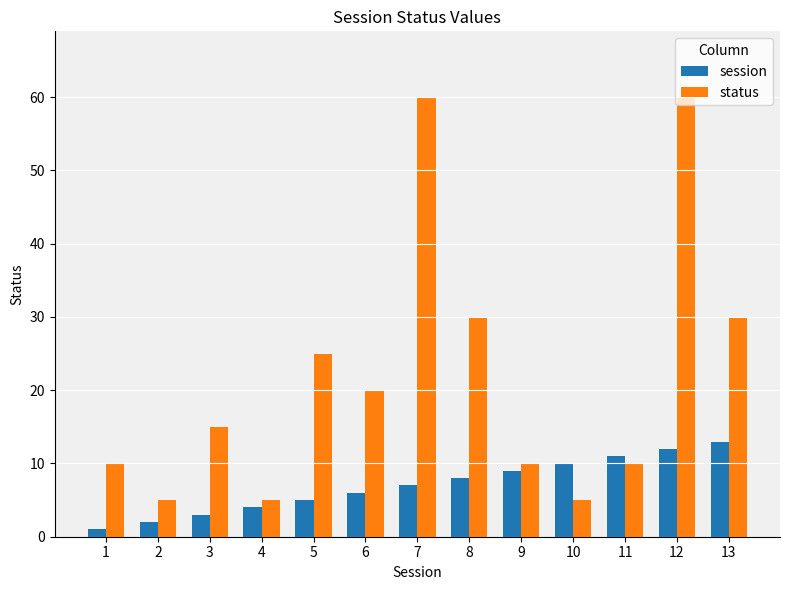

Read the status value at 2, to the nearest 5.

5